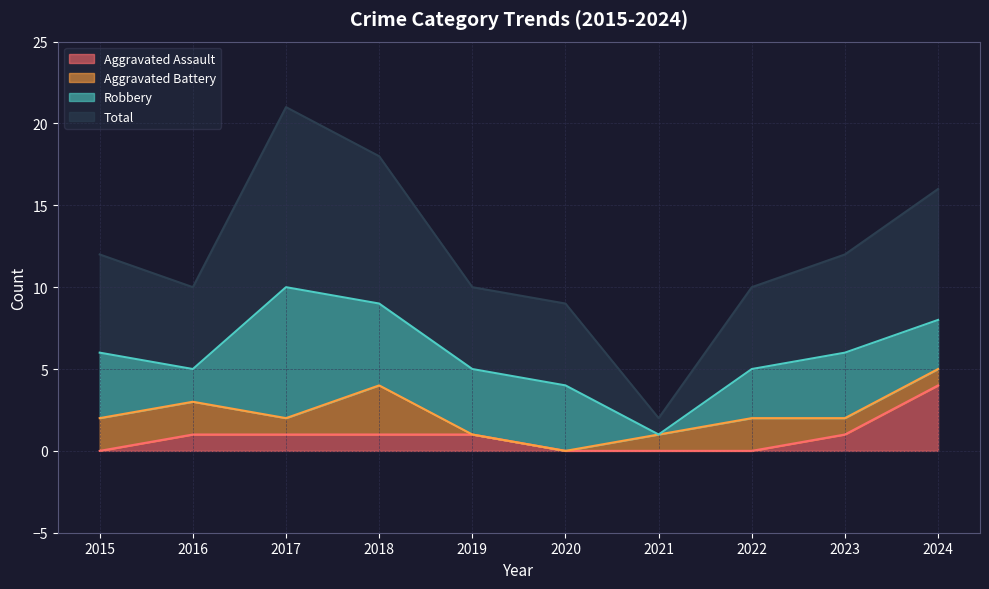

The Aggravated Assault series shows 0 at 2022. True or false?

True